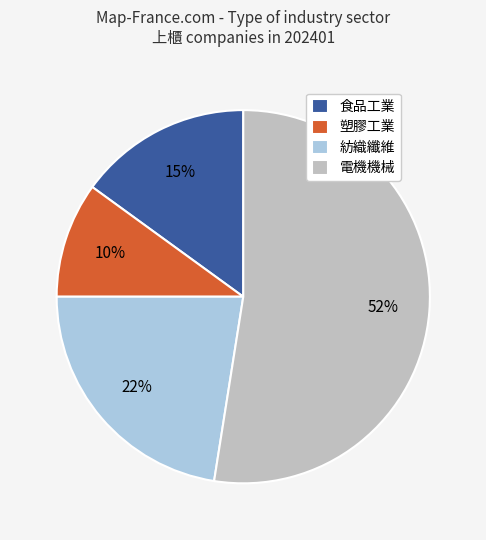

What is the smallest slice in the pie chart?

塑膠工業